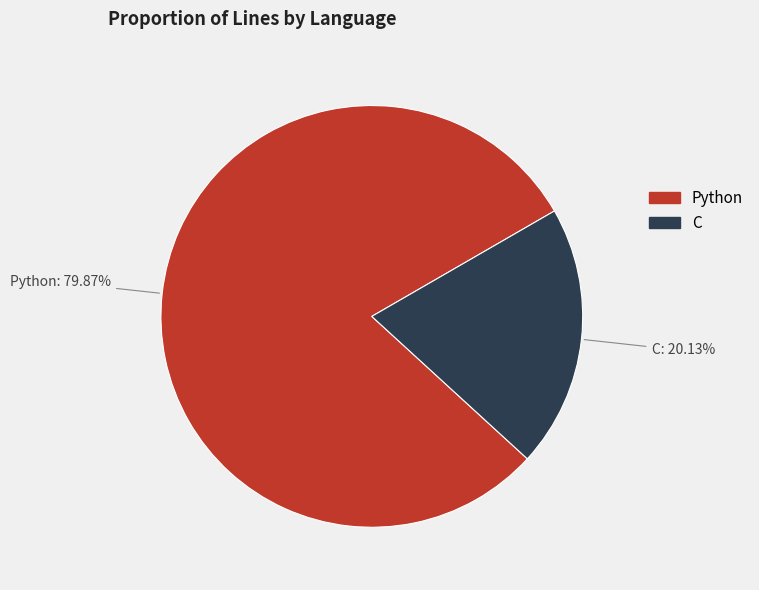

Count the number of slices in the pie.

2